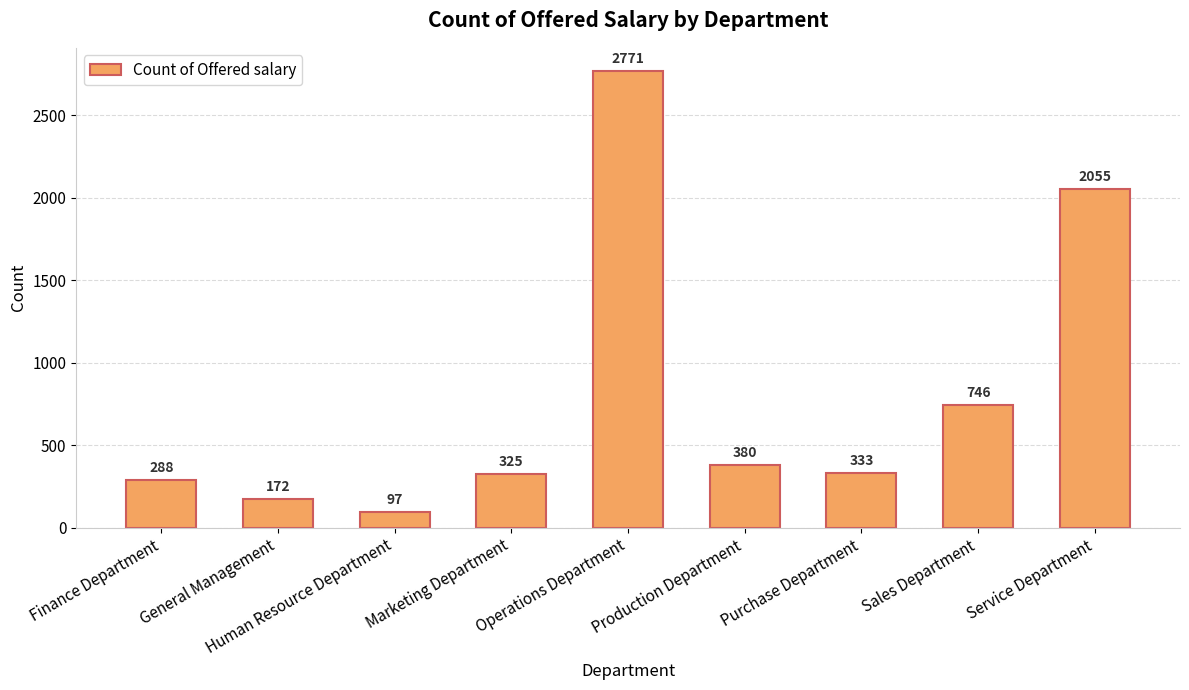

What position from the left is Finance Department?

1